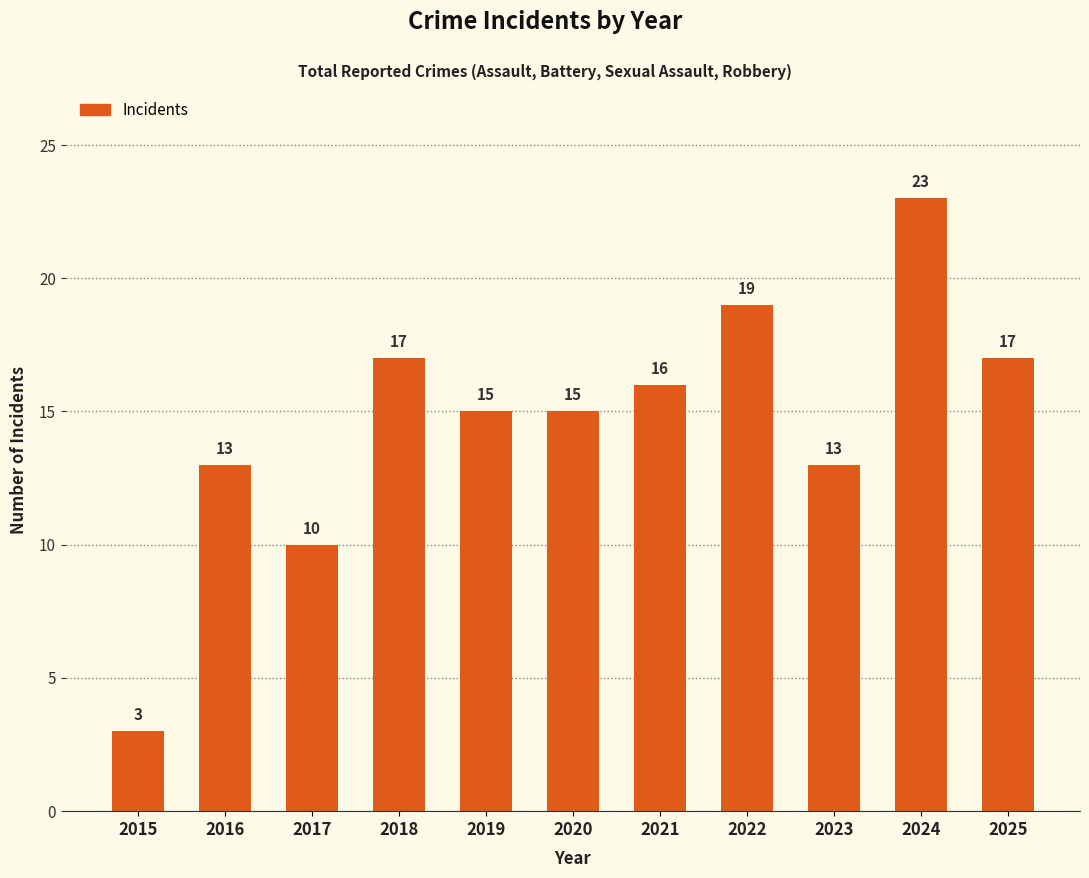

Are the bars horizontal?

No